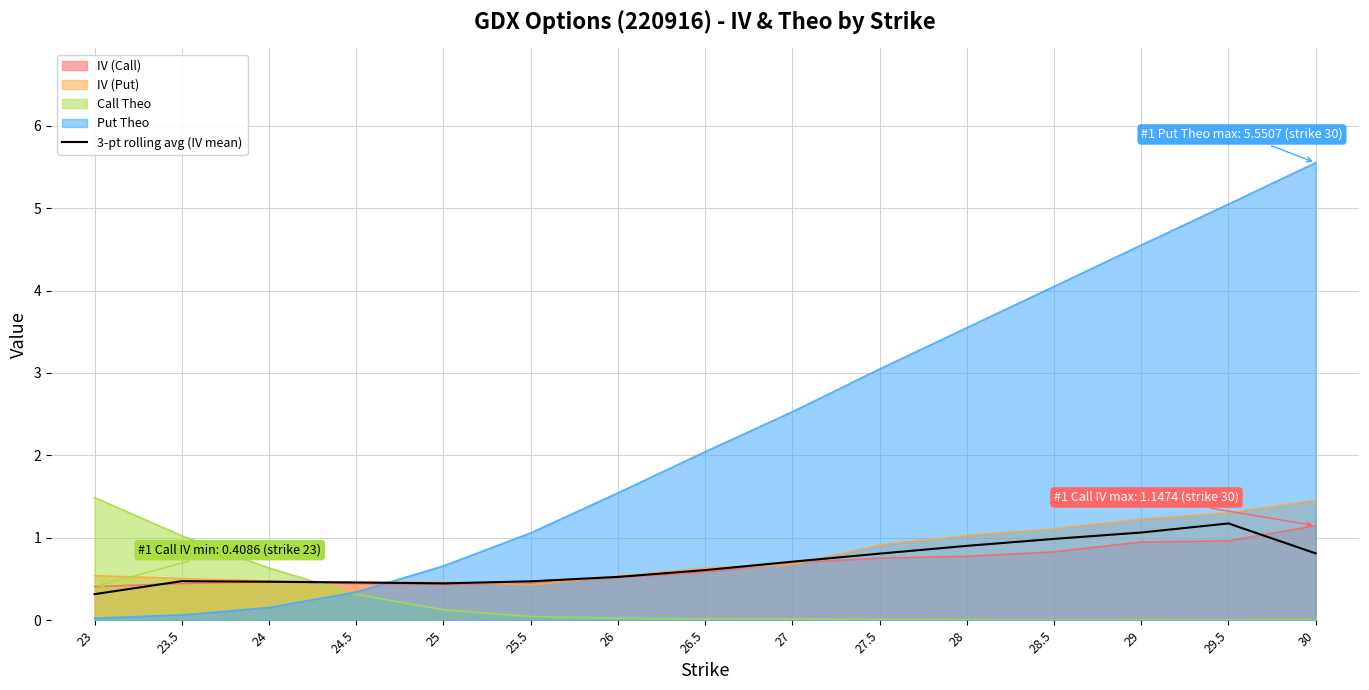

At which category does the data reach its first local peak?

23.5